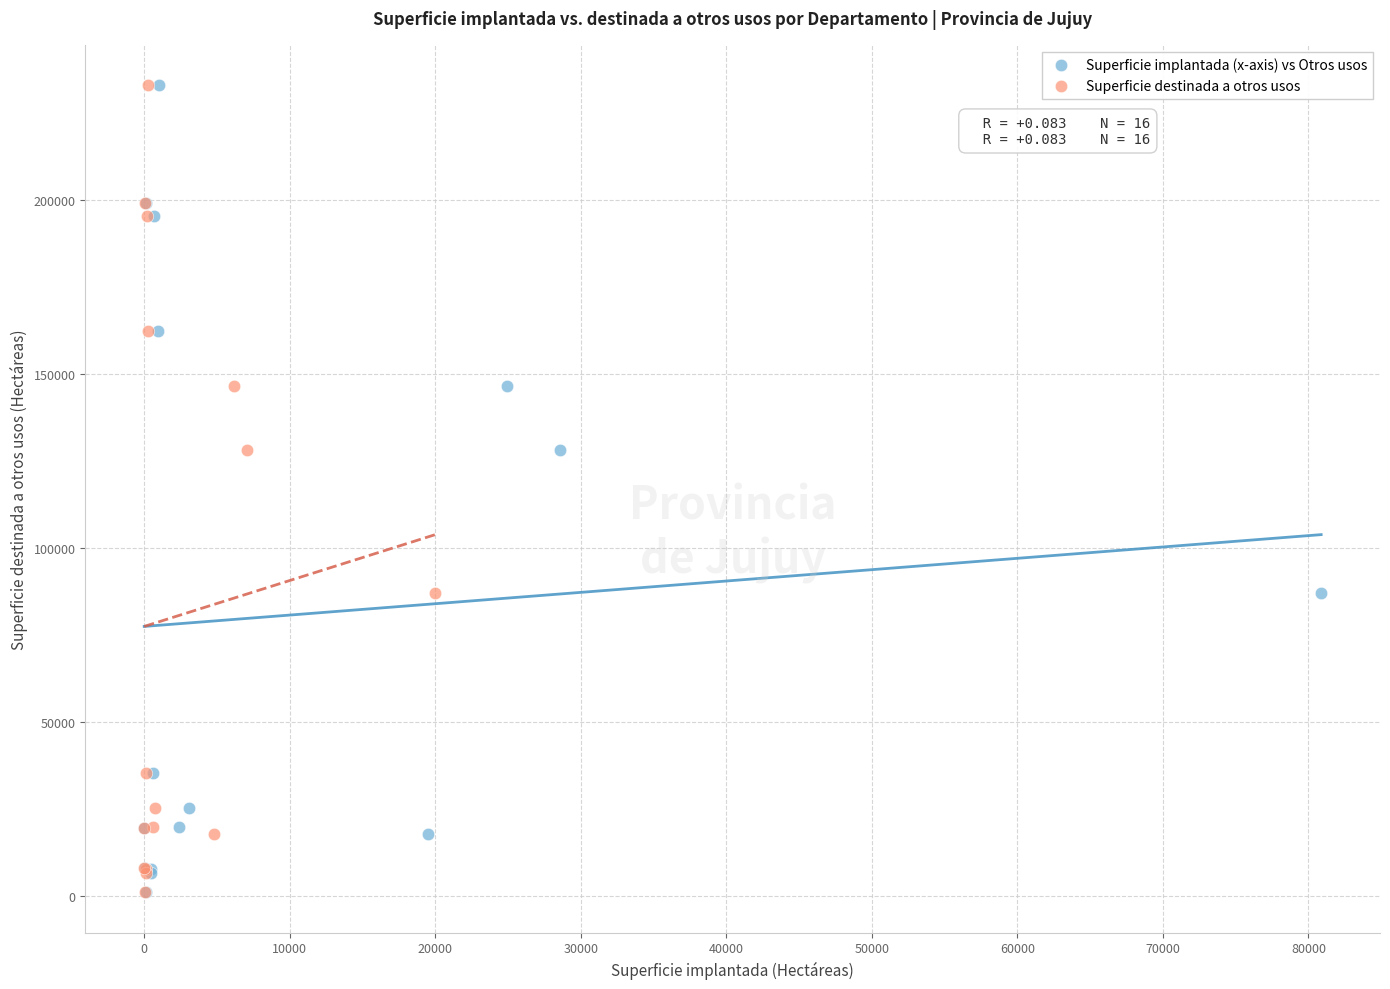

What are all the series names shown in the legend?

Superficie implantada (x-axis) vs Otros usos, Superficie destinada a otros usos